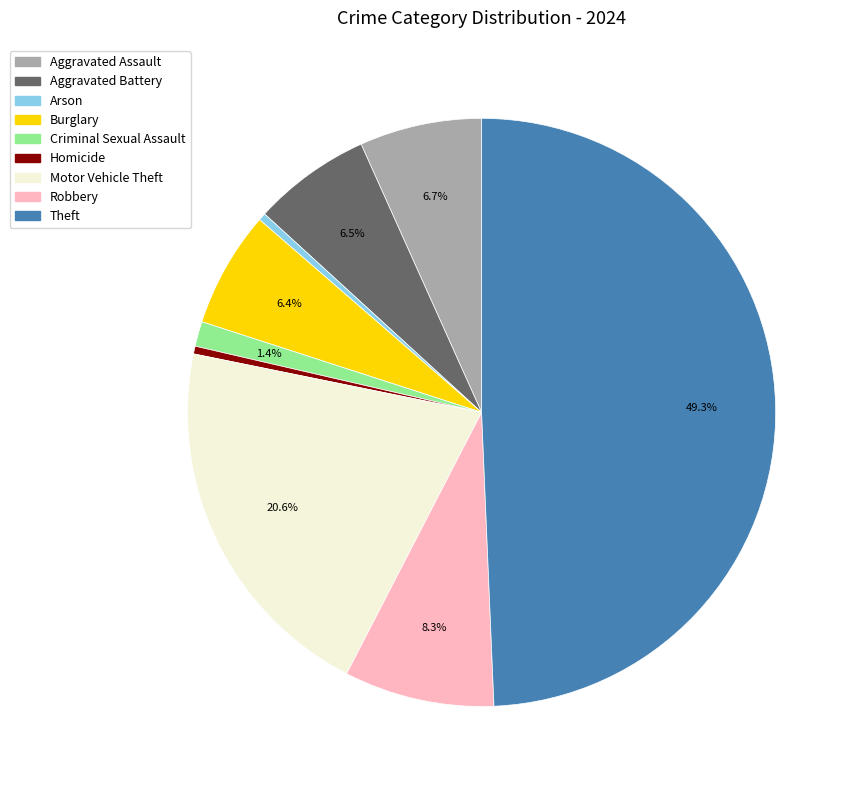

Is Robbery the majority of the pie?

No